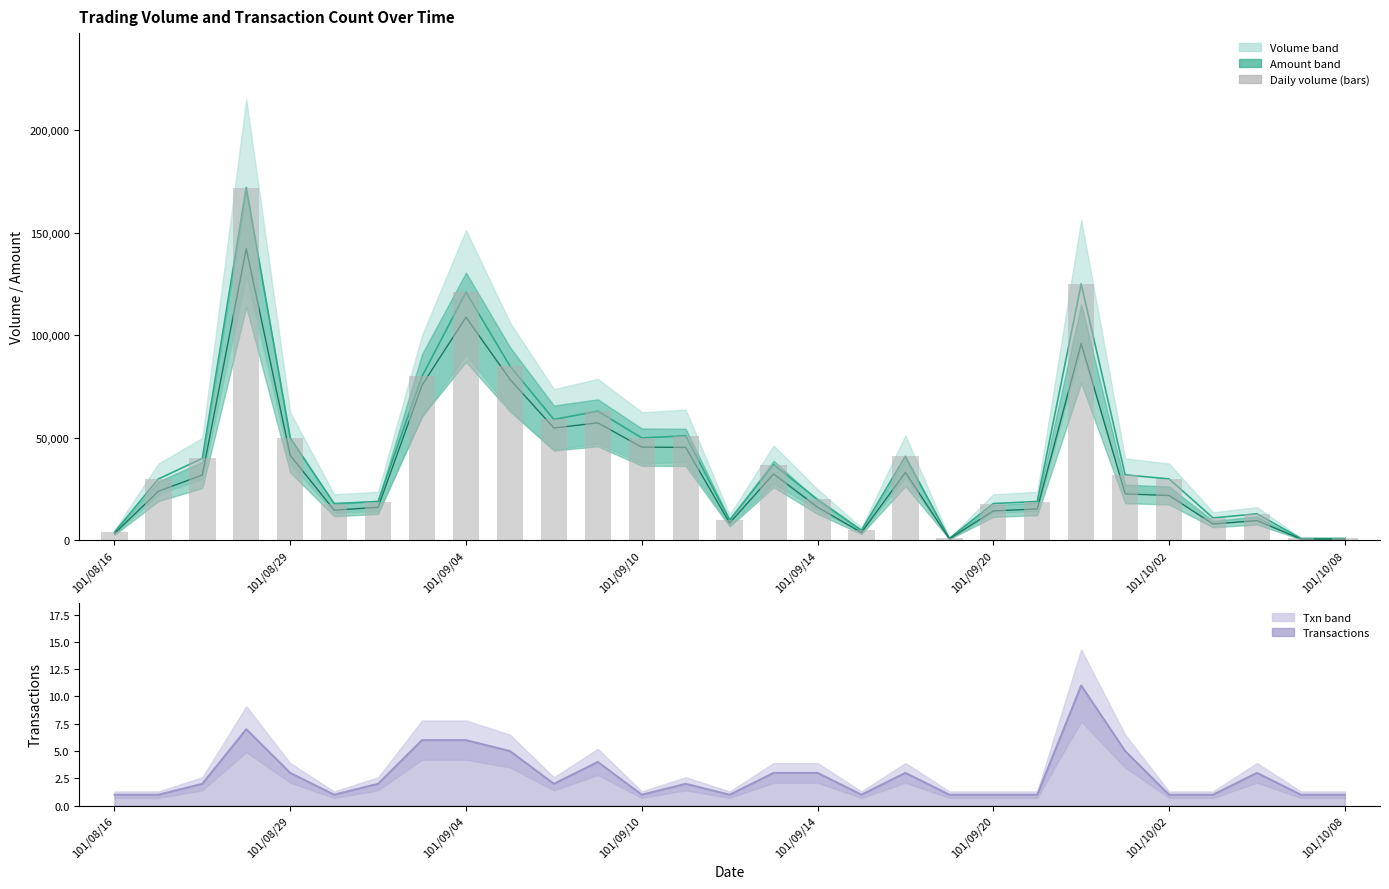

Which series changed the most between 13 and 23?

Amount (col_2)